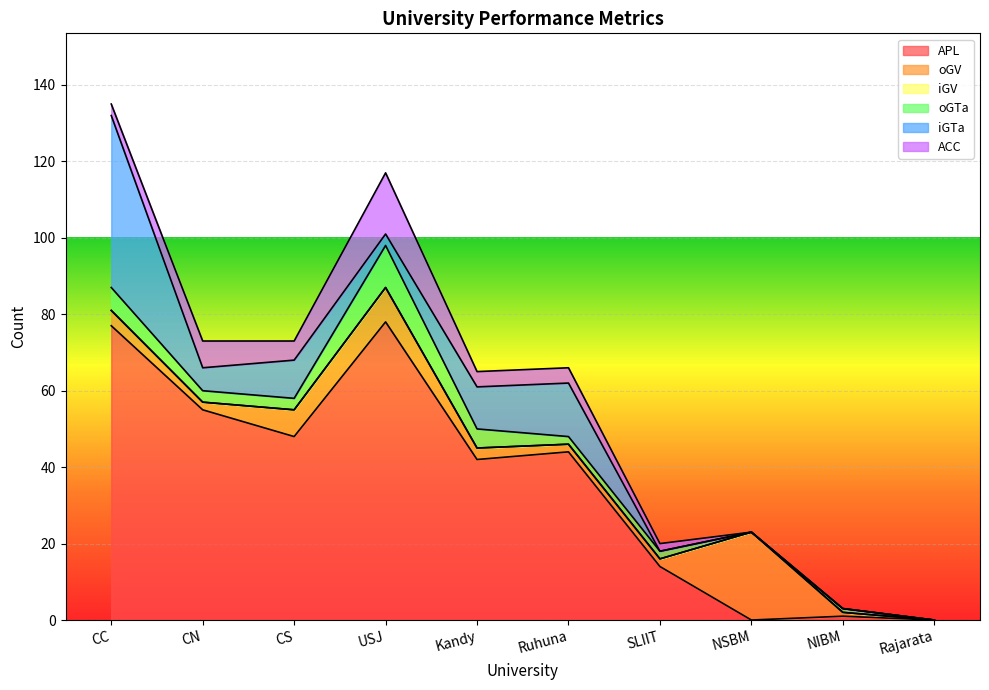

At how many categories does at least one series exceed 40?

6